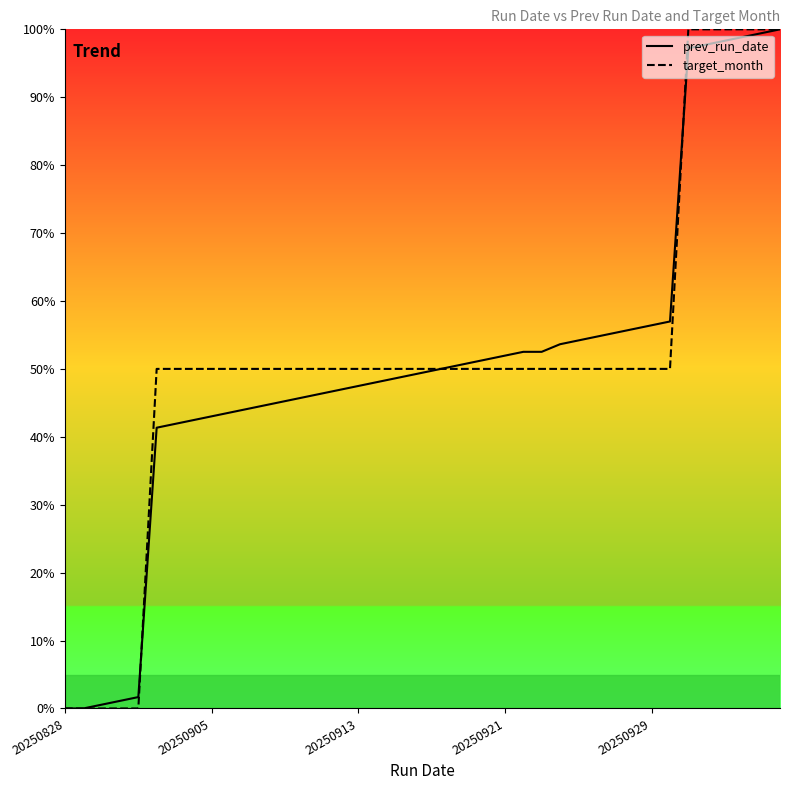

What is the maximum value shown in the chart?

100.0